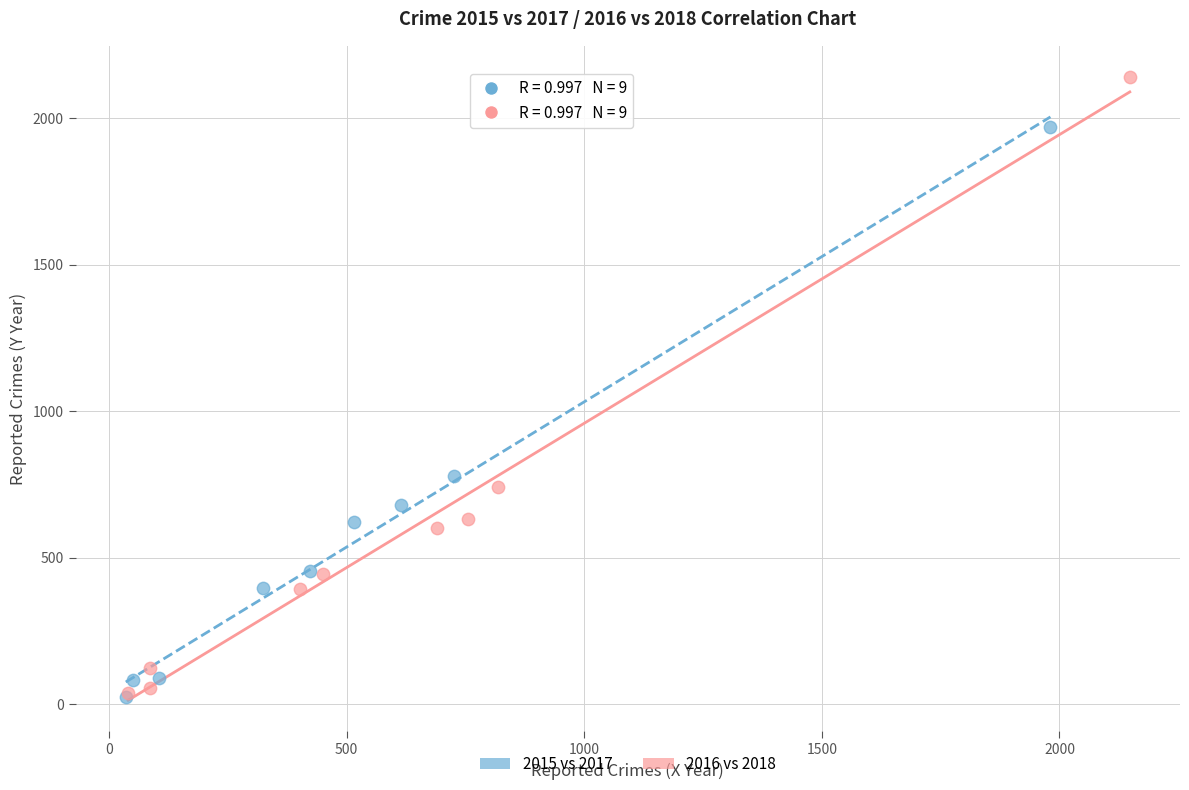

Which series has the widest spread of Y values?

2016 vs 2018